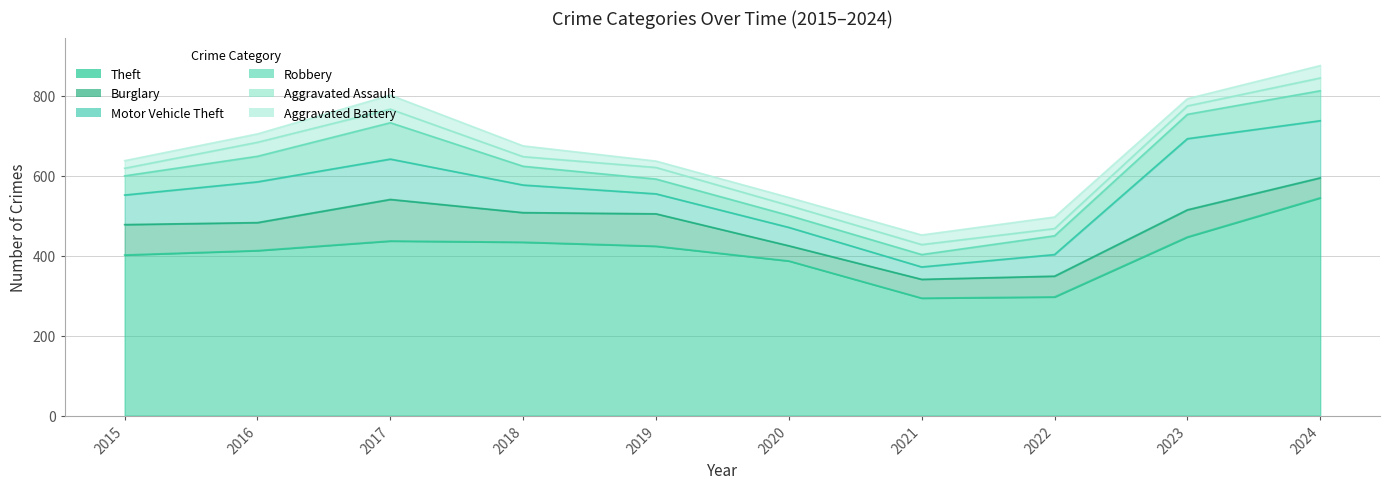

True or false: Aggravated Assault and Theft cross at least once.

False